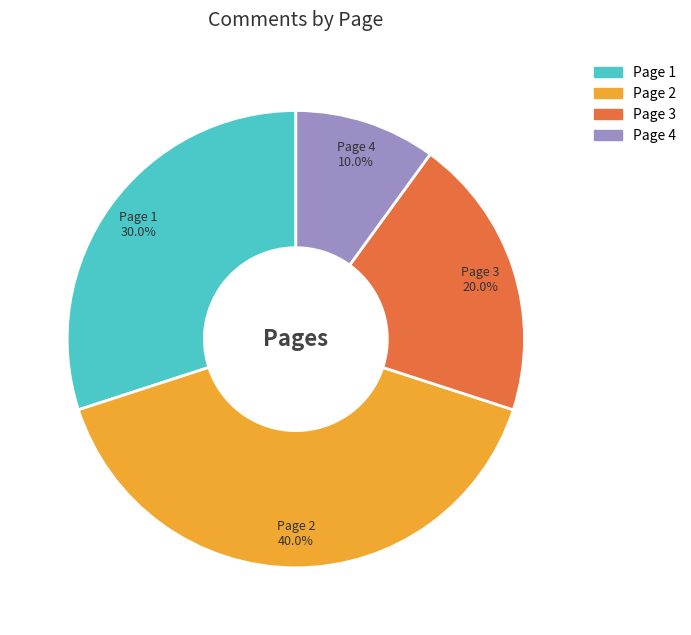

Is it true that Page 1 is 22% of the pie?

False